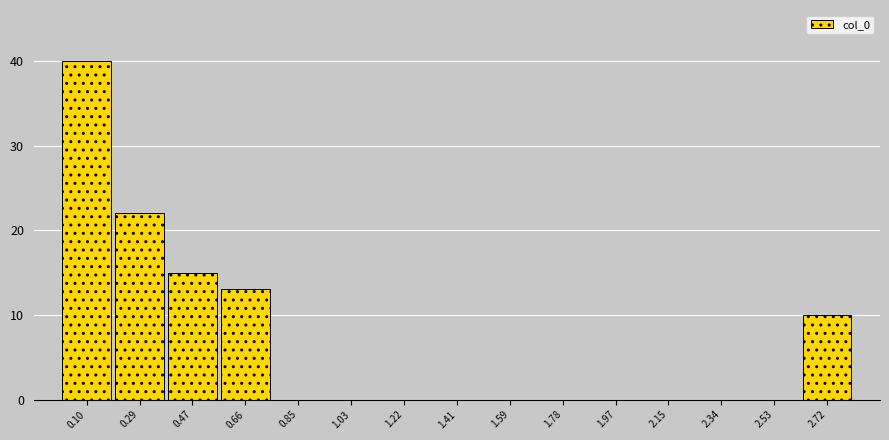

Reading left to right, transcribe this chart: for each bar, give the range it covers on the x-axis and its height. Neither the bar edges nor the heights are printed on the chart, so give them approximately, as read against the axes.

0.00 to 0.20: 40
0.20 to 0.38: 22
0.38 to 0.56: 15
0.56 to 0.76: 13
0.76 to 0.94: 0
0.94 to 1.12: 0
1.12 to 1.32: 0
1.32 to 1.50: 0
1.50 to 1.68: 0
1.68 to 1.88: 0
1.88 to 2.06: 0
2.06 to 2.24: 0
2.24 to 2.44: 0
2.44 to 2.62: 0
2.62 to 2.80: 10